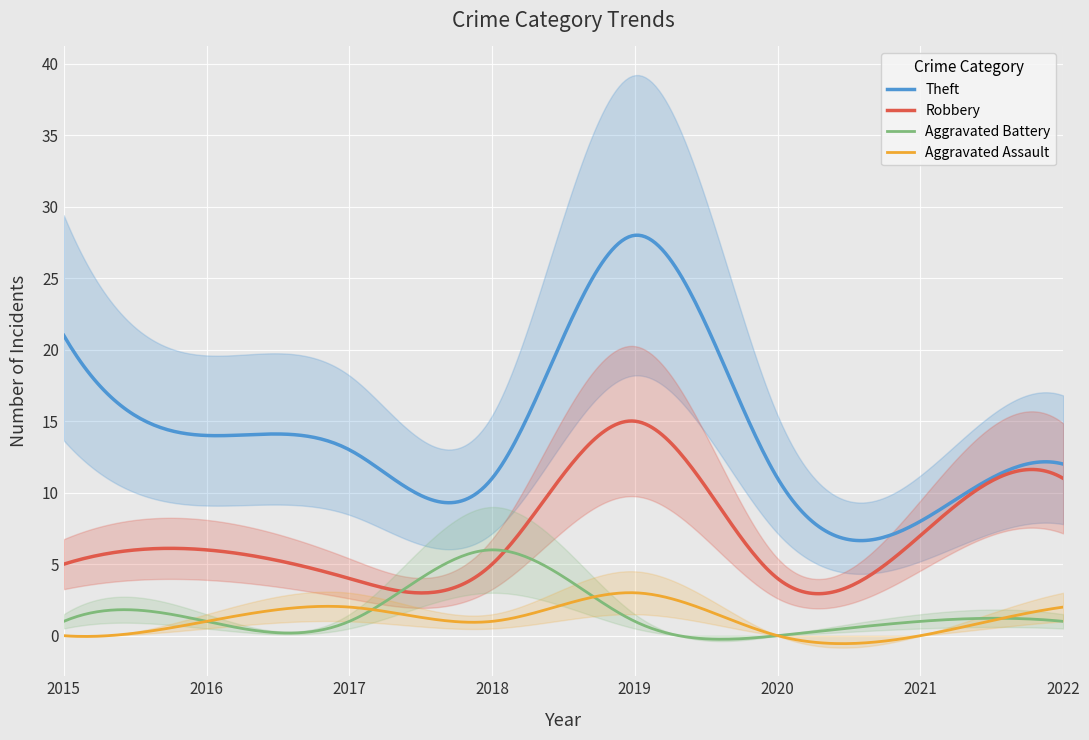

What is the sum of the Total values at 2016 and 2015?

49